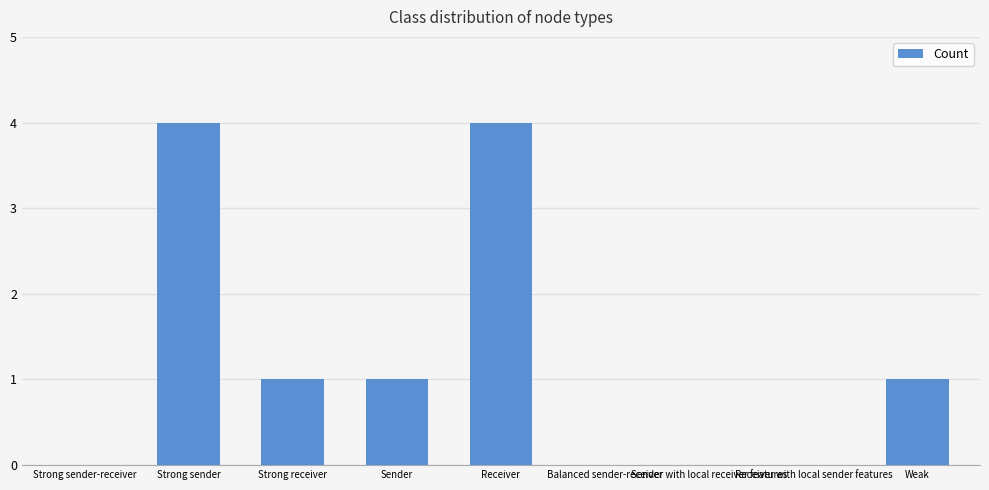

What is the maximum value shown in the chart?

4